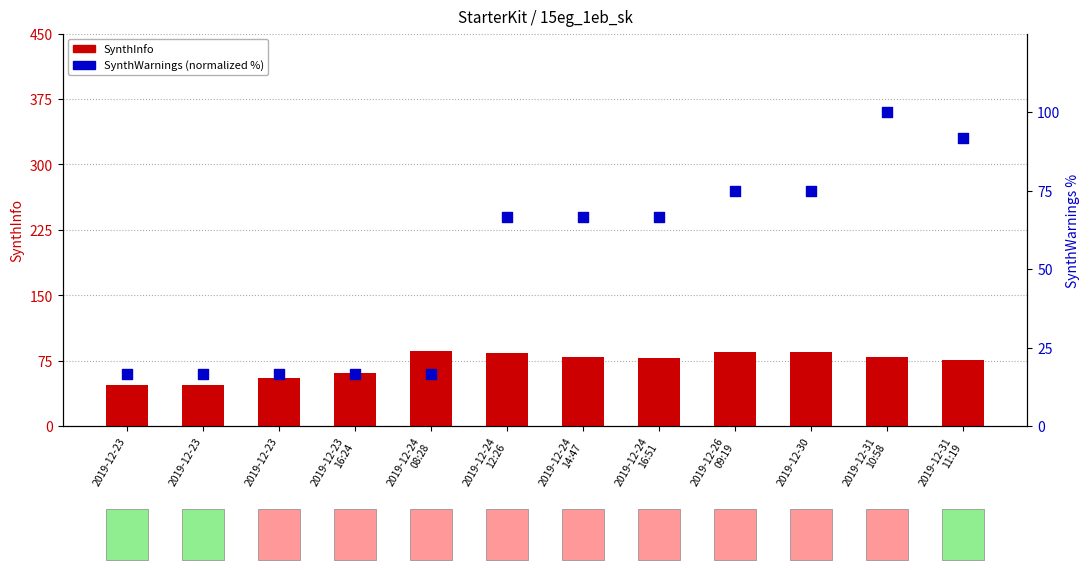

Which series reaches the minimum Y coordinate?

SynthWarnings (normalized %)